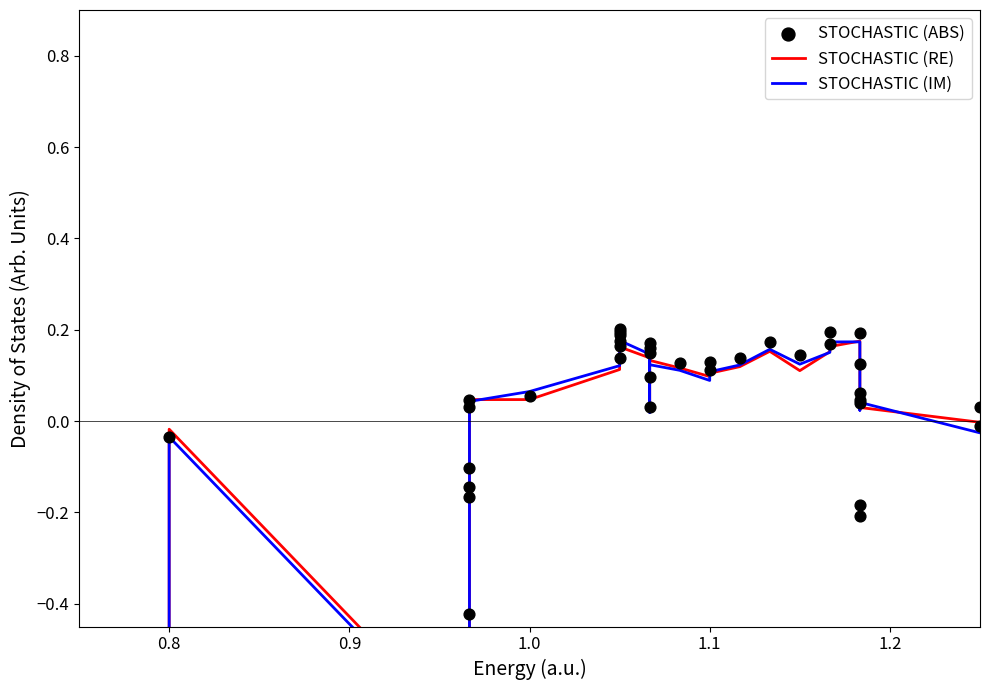

Which series has the largest Y range (max minus min)?

STOCHASTIC (RE)